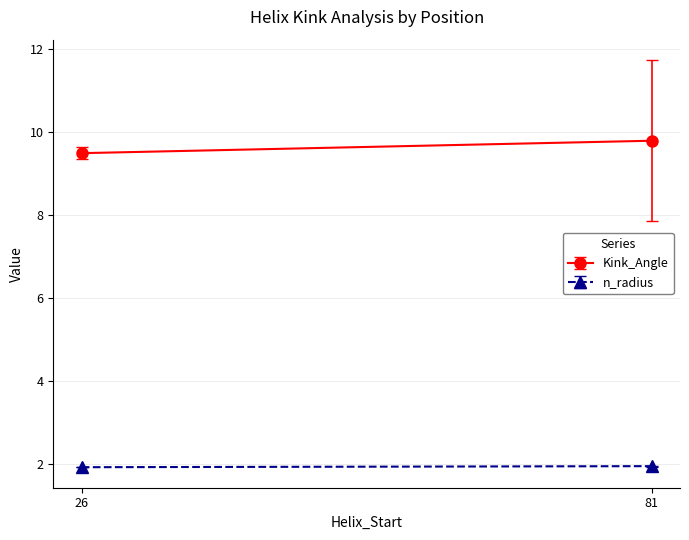

Which series has the largest total across all categories?

Kink_Angle